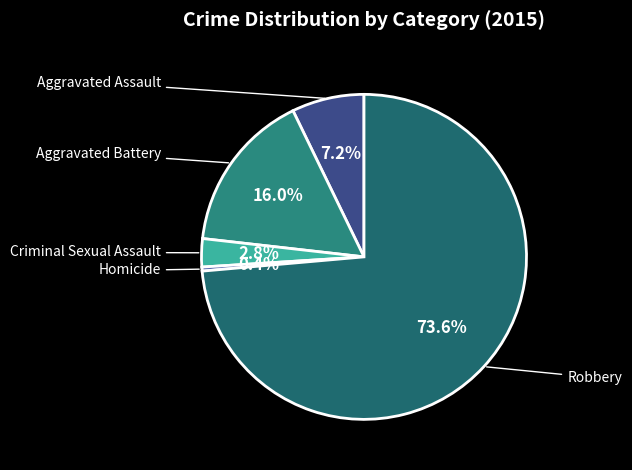

To the nearest percent, what is the difference between the largest and smallest slice percentages?

73%